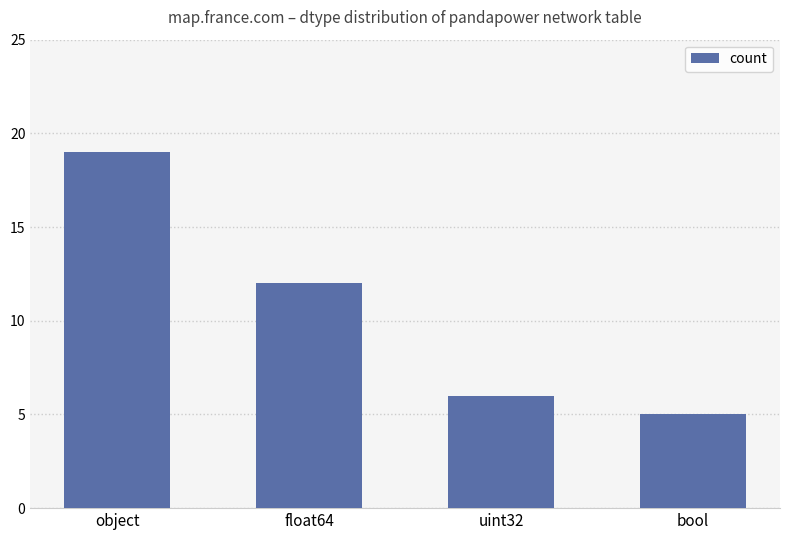

Reading right to left, list all the values displayed in this chart.

5	6	12	19